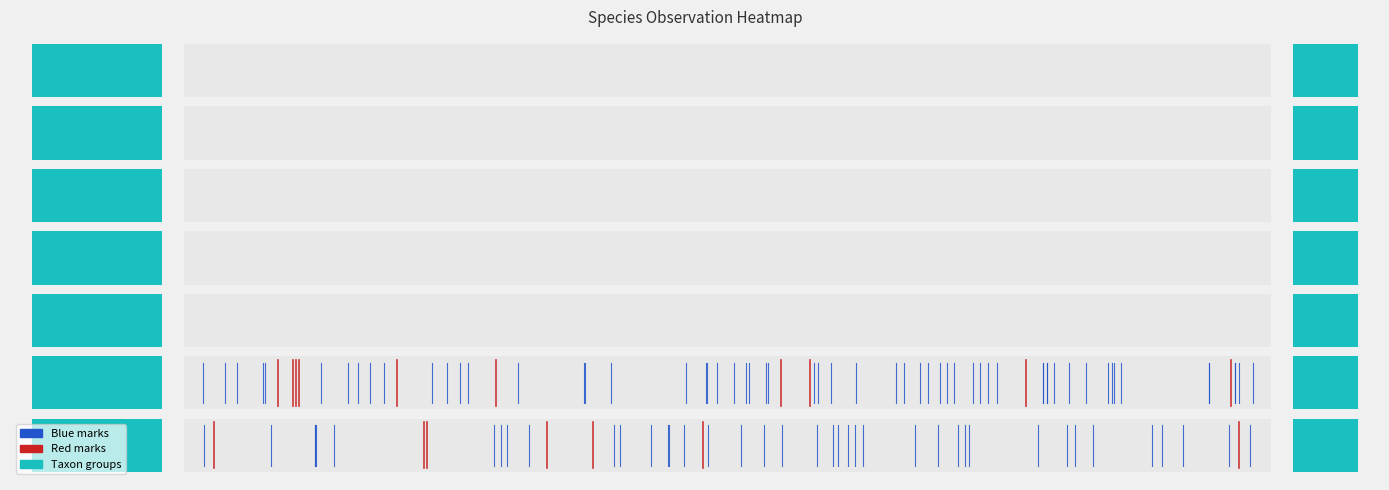

Which series has the largest total across all categories?

Blue marks